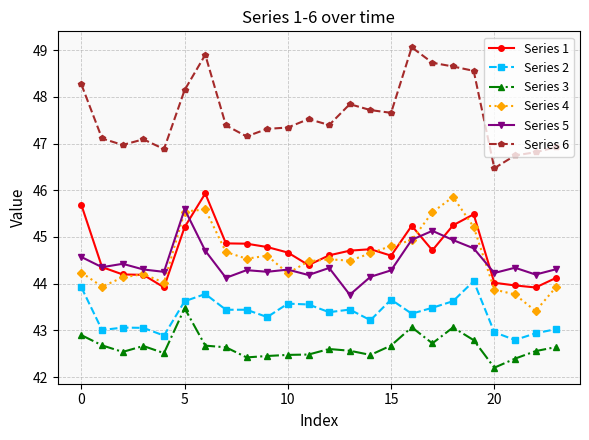

How many values in the Series 5 series are below 44?

1